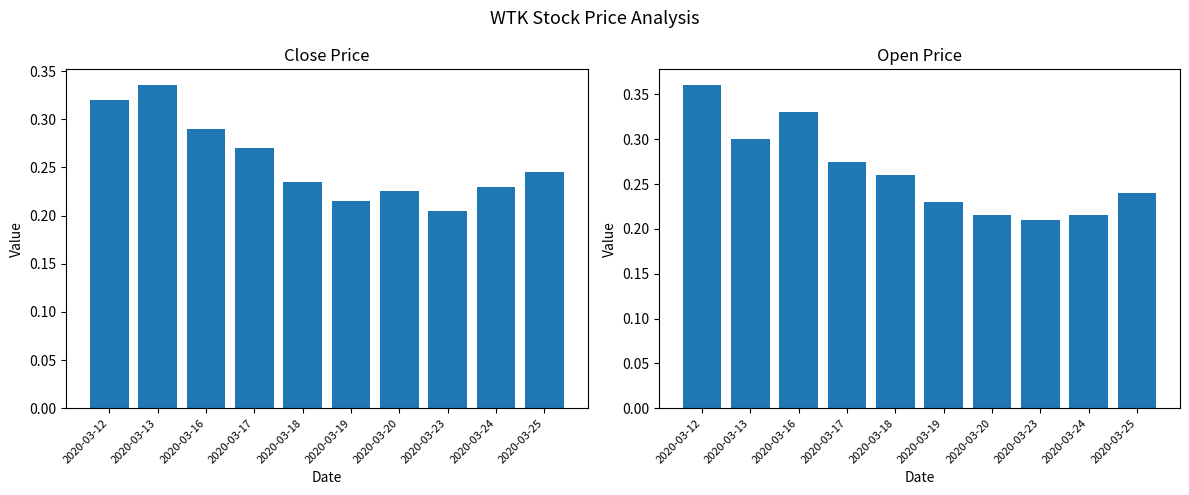

What are all the series names shown in the legend?

close, open